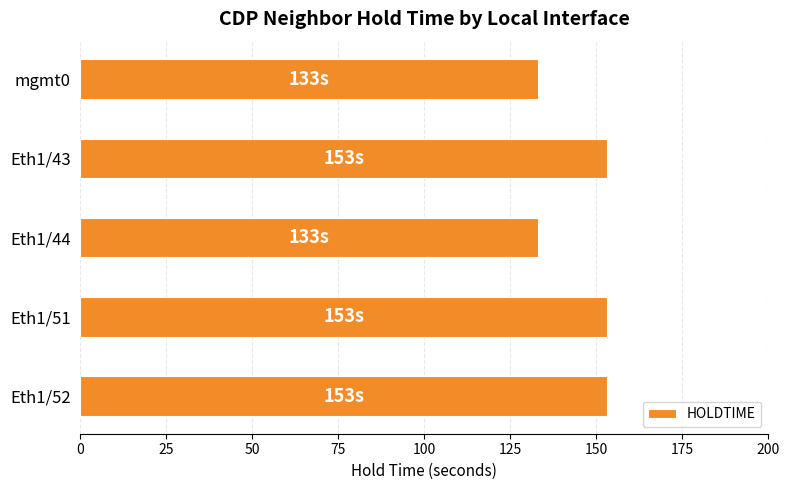

Count the values in the range 133 to 153.

5